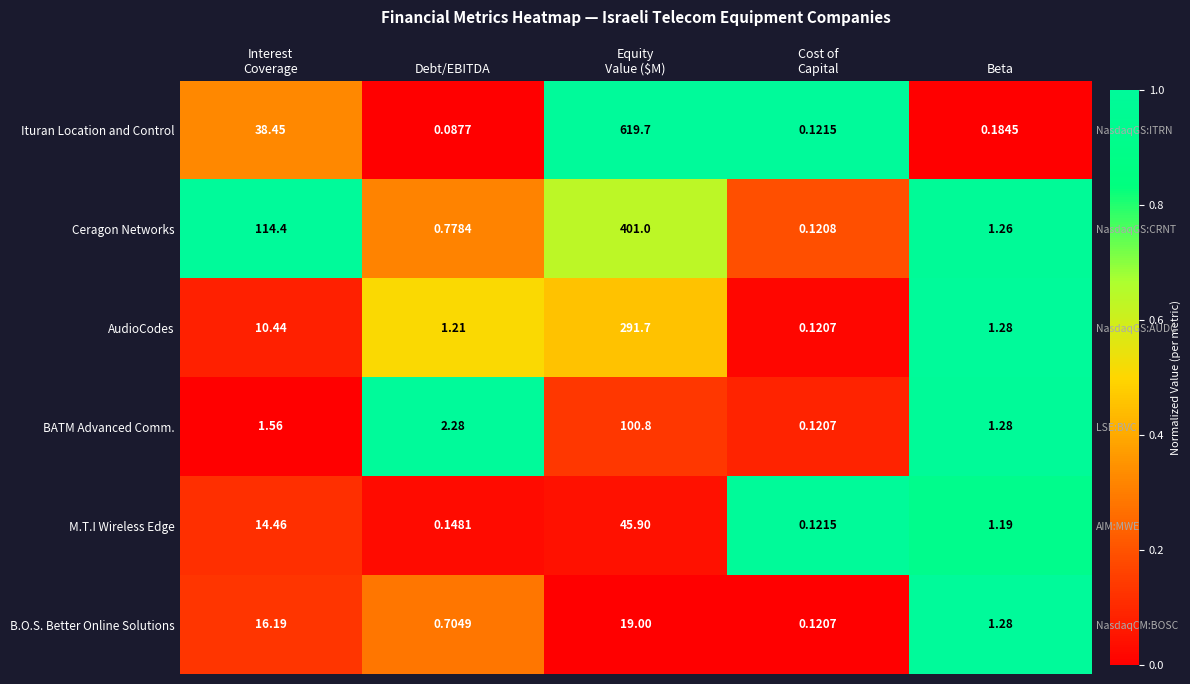

Is it true that M.T.I Wireless Edge equals 0.2 at Cost of Capital?

False